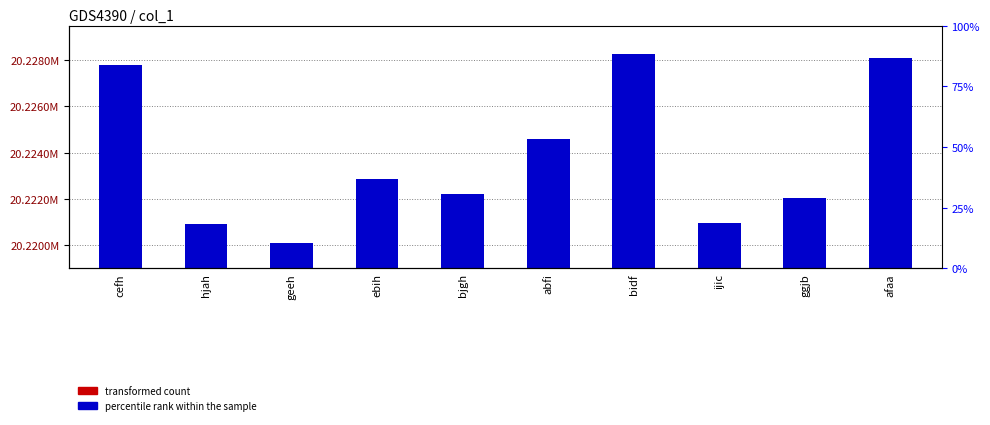

What position from the right is hjah?

9